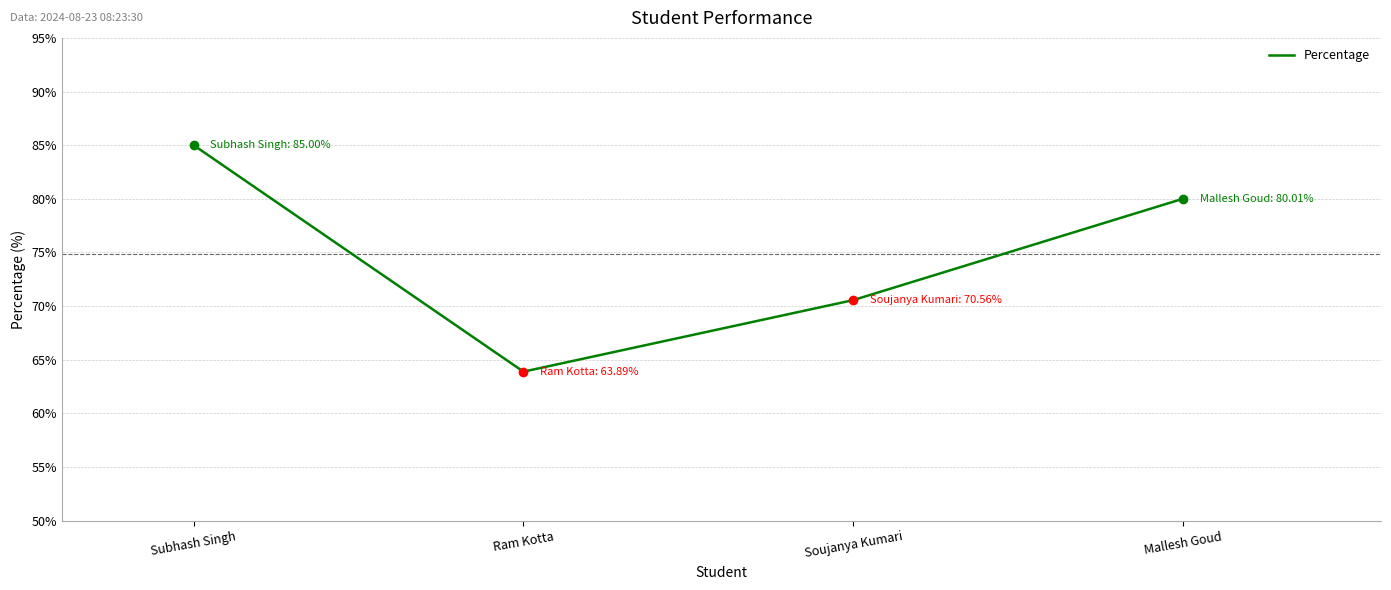

True or false: the data shows 45.5 at Mallesh Goud.

False